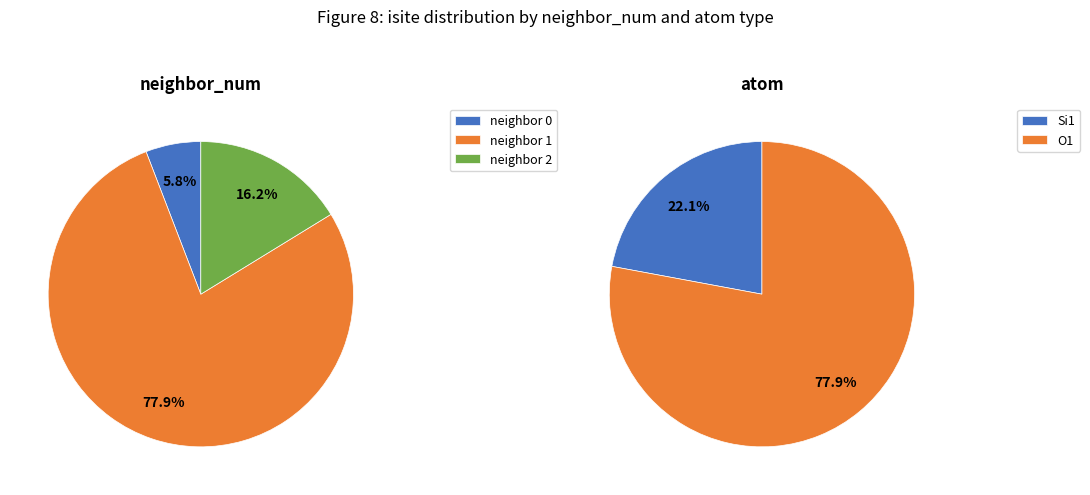

Do 5 and 6 together represent more than half of the pie?

No